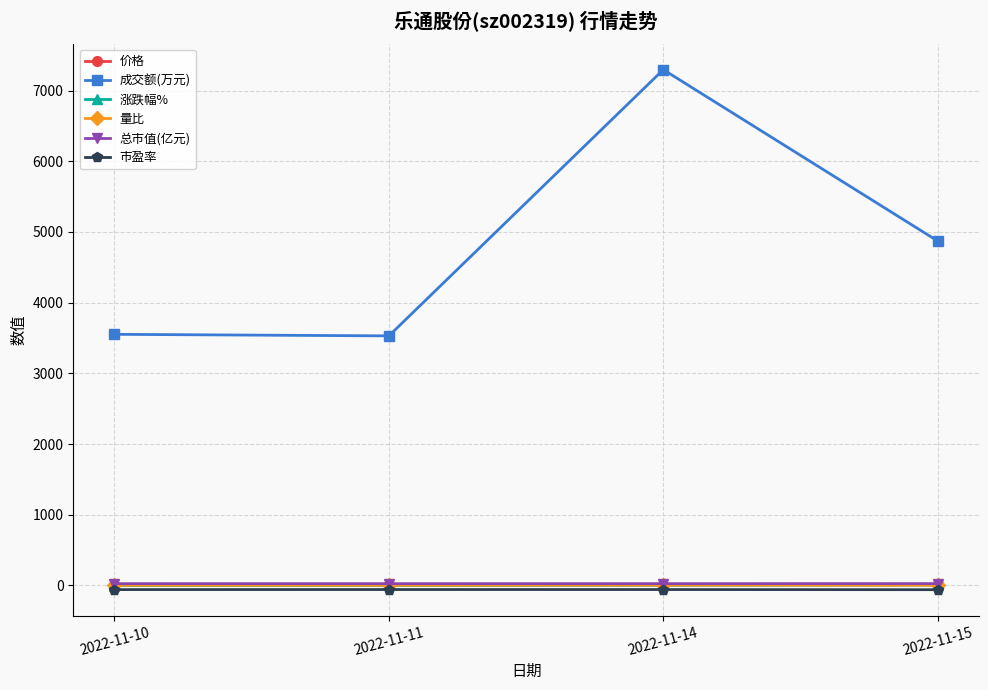

True or false: 总市值(亿元) has a value of 24.0 at 2022-11-14.

True